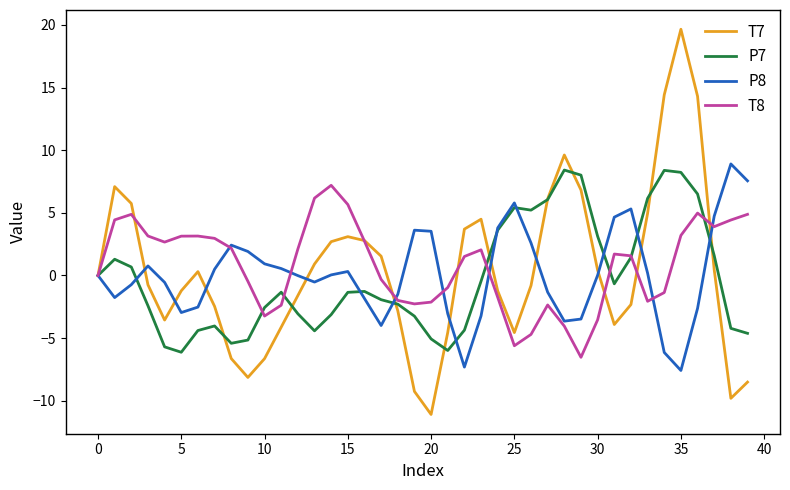

Which series has the widest spread of values?

T7